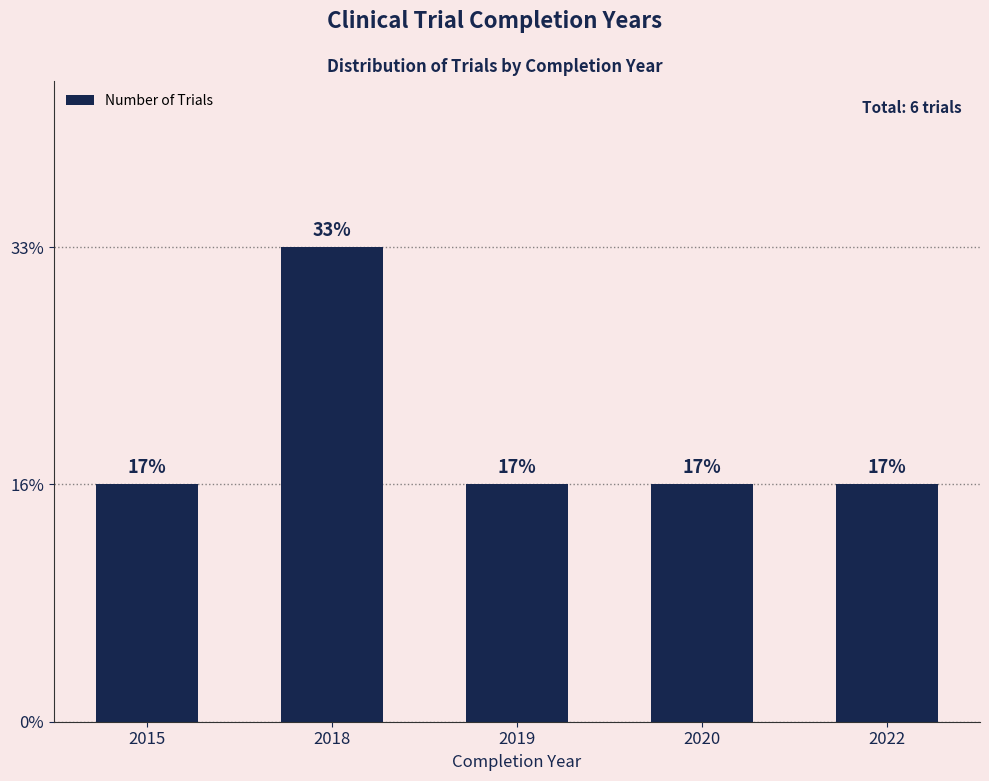

Reading left to right, transcribe all the data shown in this chart.

2015=1	2018=2	2019=1	2020=1	2022=1